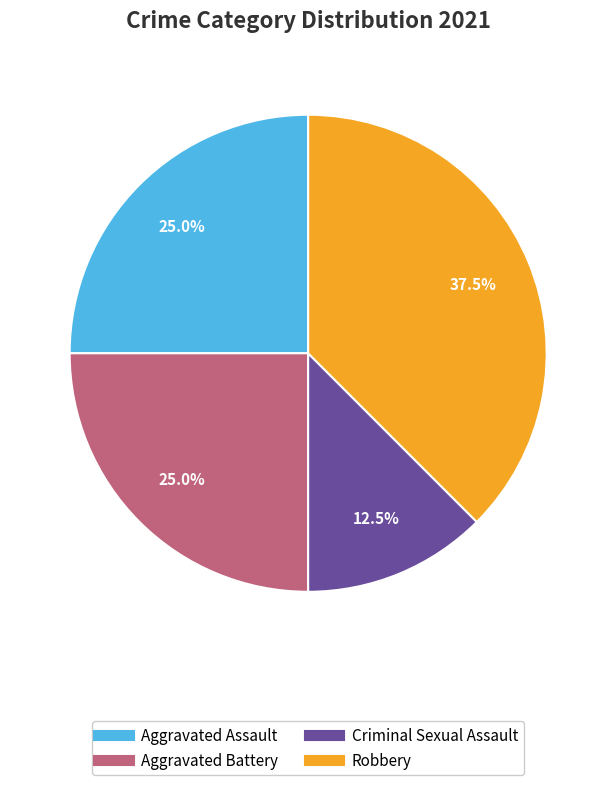

Which category has the smallest portion of the pie?

Criminal Sexual Assault